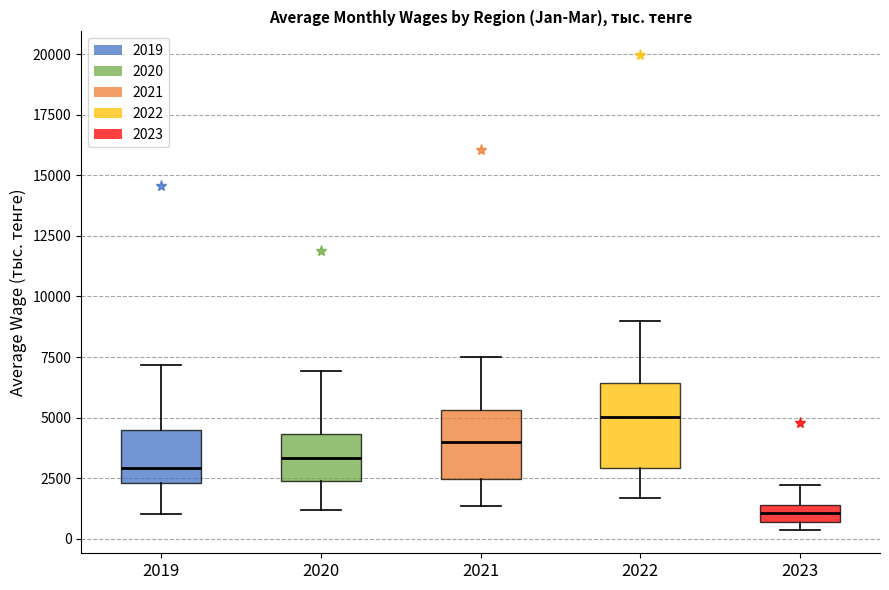

Where is the lower edge of the box at x = 2023 on the y-axis? The values are not printed on the chart, so give them approximately, as read against the axis.

500